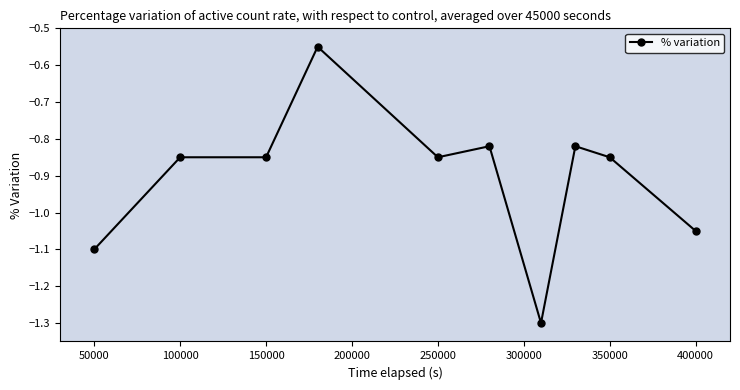

What is the difference between the second highest and minimum values?

0.5